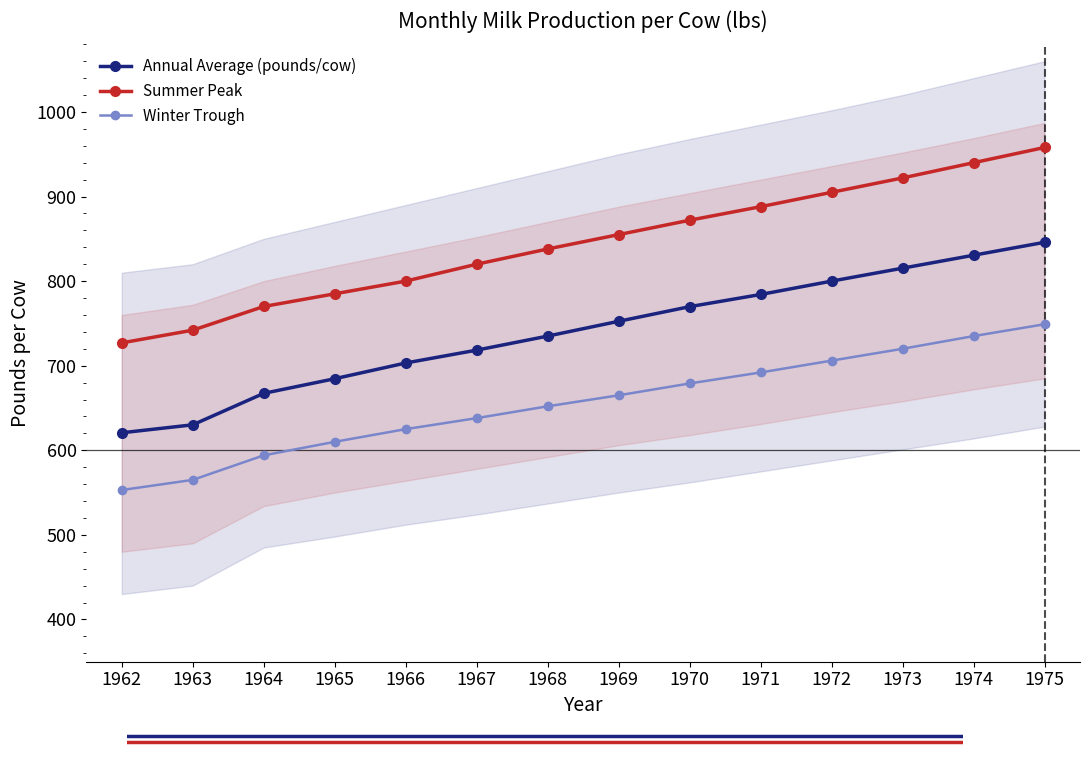

How many data points in Annual Average (pounds/cow) are above 752?

7